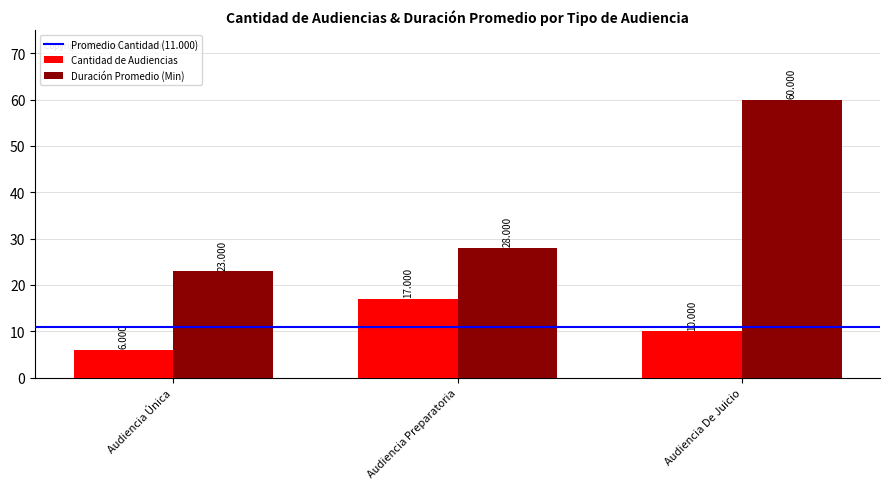

List the series in order of their overall mean, lowest first.

Cantidad de Audiencias, Duración Promedio (Min)